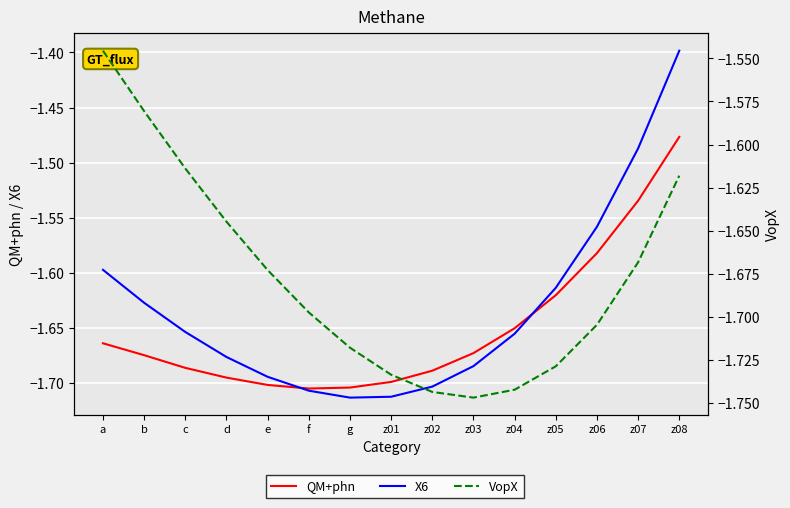

Which series has the largest total across all categories?

X6